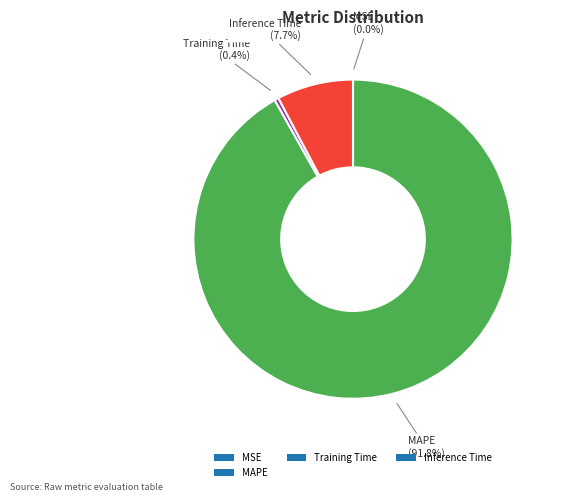

Does Training Time account for over 50% of the chart?

No